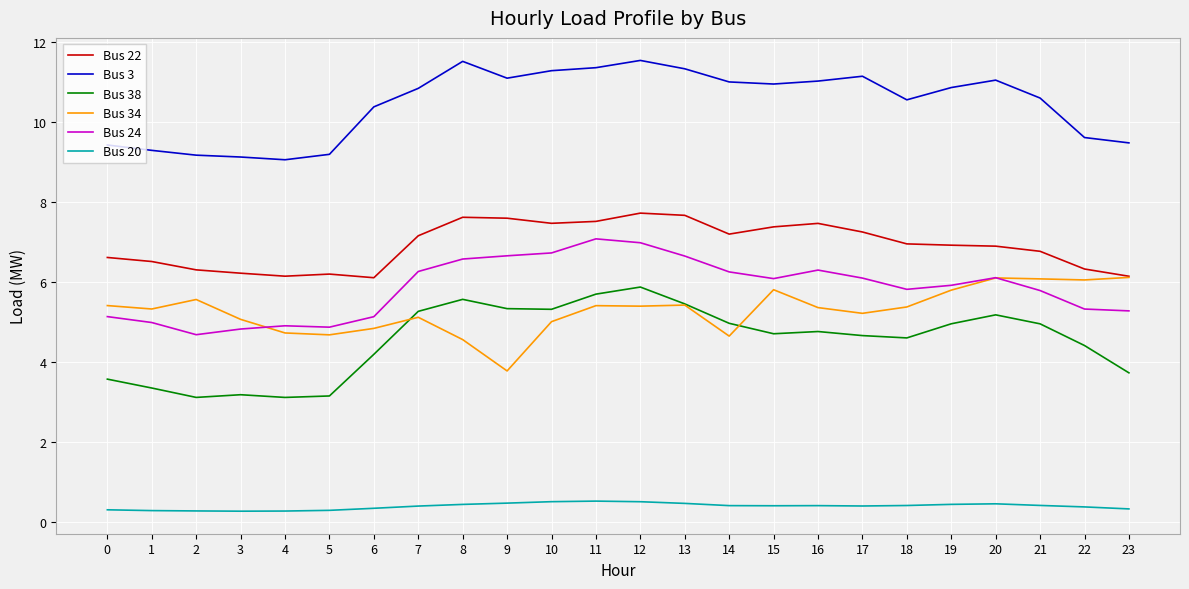

What is the average value of the Bus 3 series?

10.4